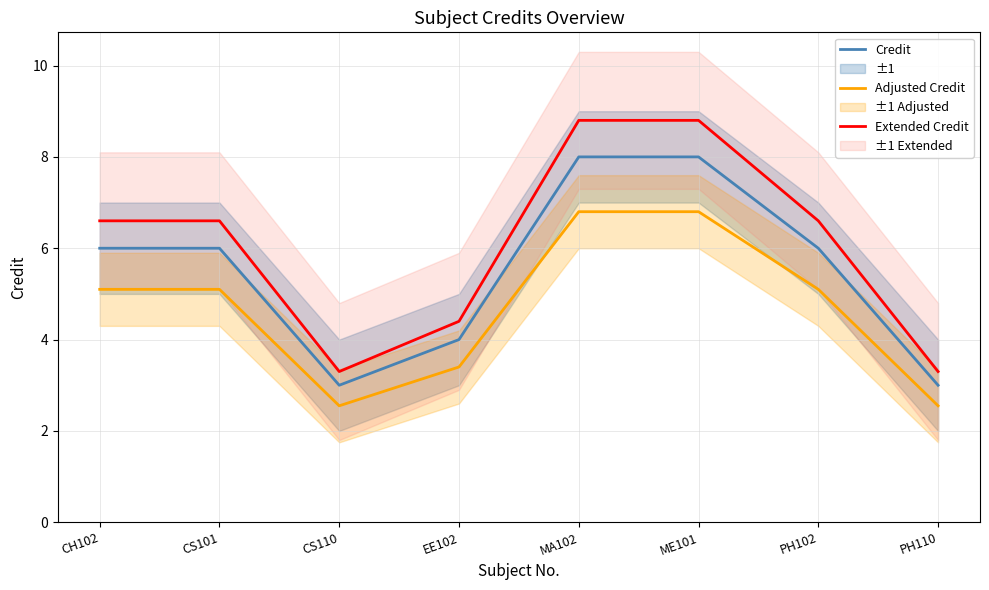

Is this an area chart (filled region under the line)?

No